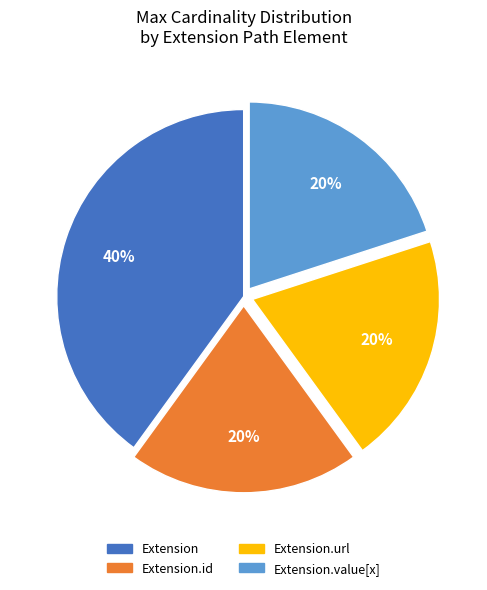

To the nearest percent, what is the average slice percentage?

25%